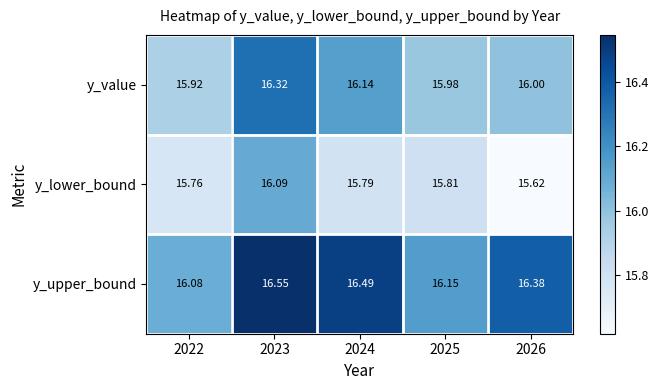

How many categories are shown in the chart?

5